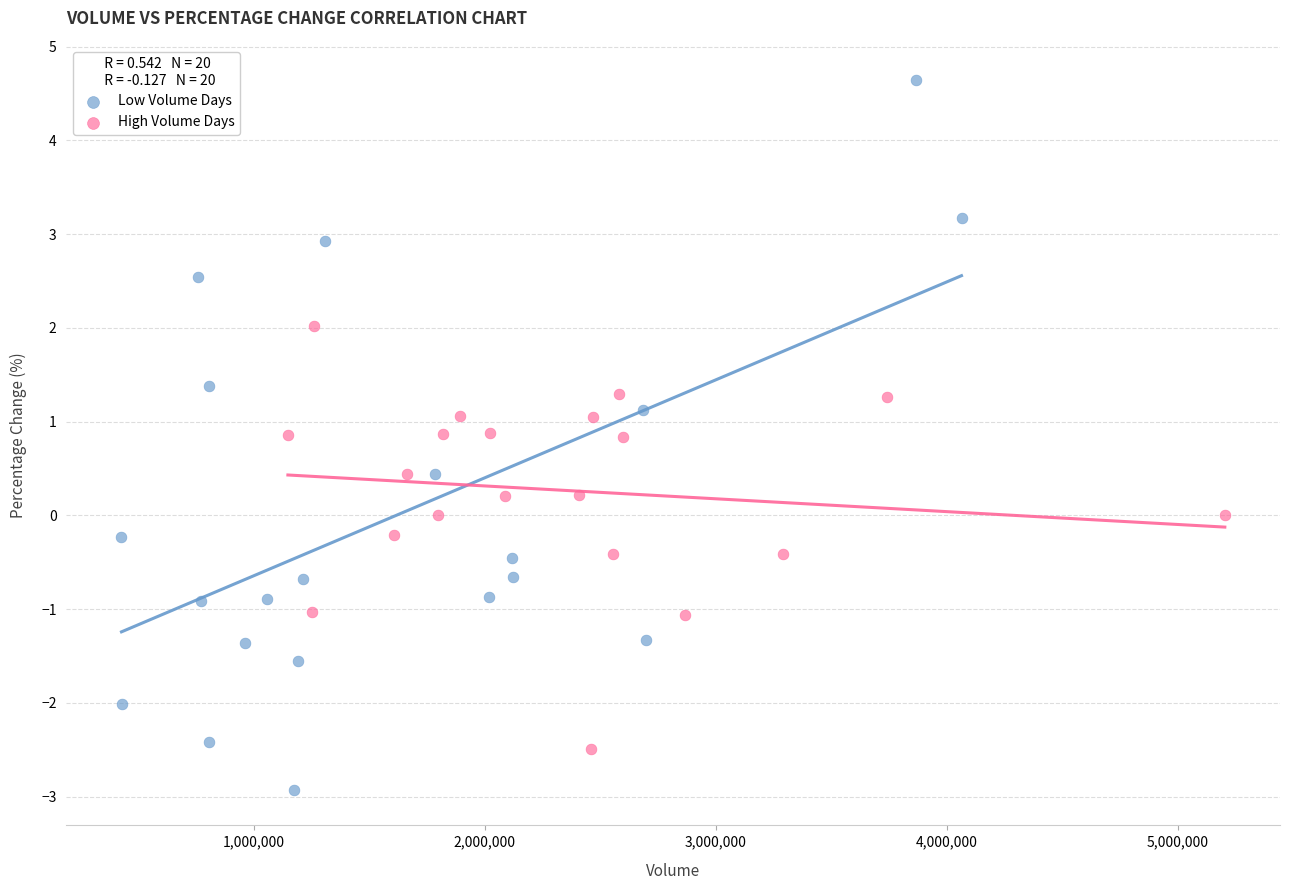

Which series contains the lowest Y value?

Low Volume Days